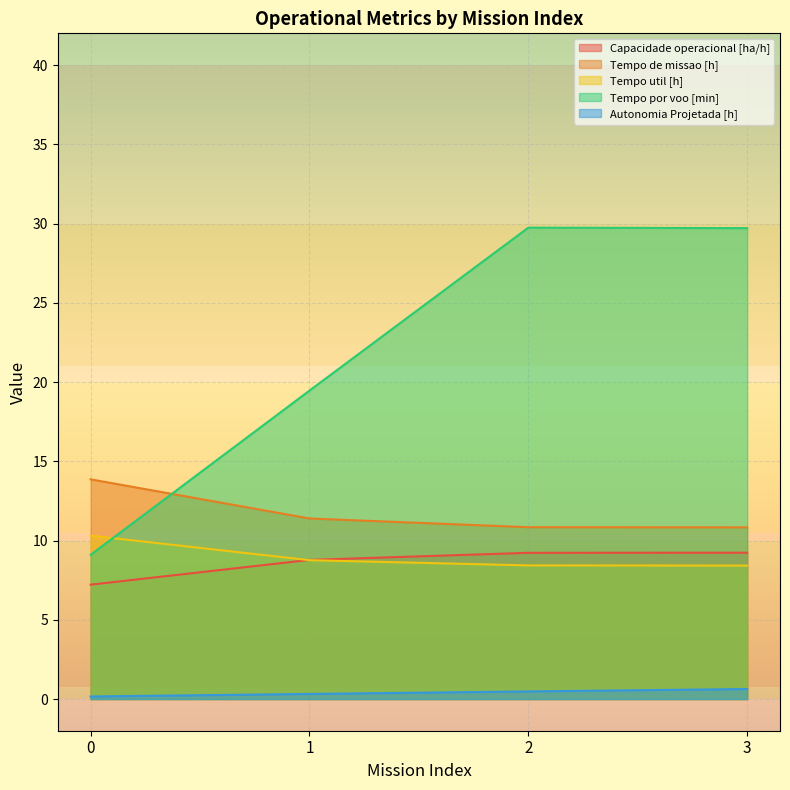

How many lines are shown in the chart?

5